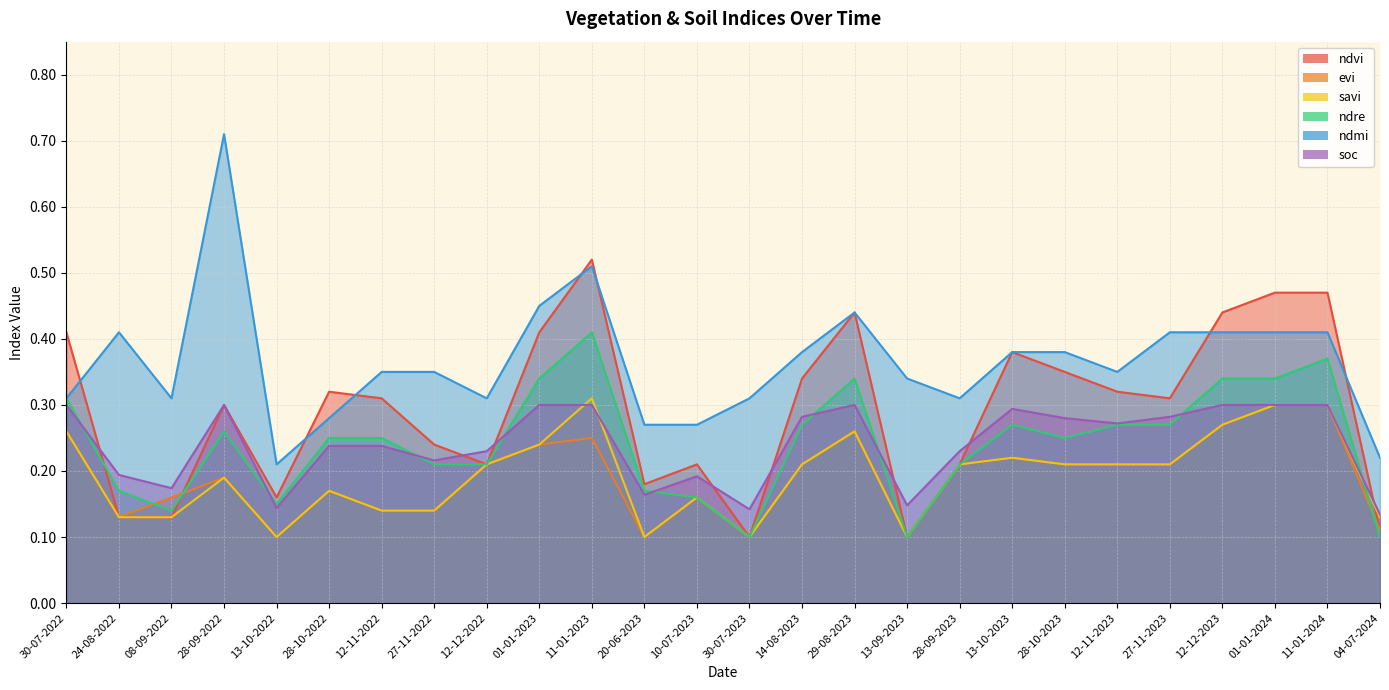

True or false: ndmi and evi intersect in this chart.

False